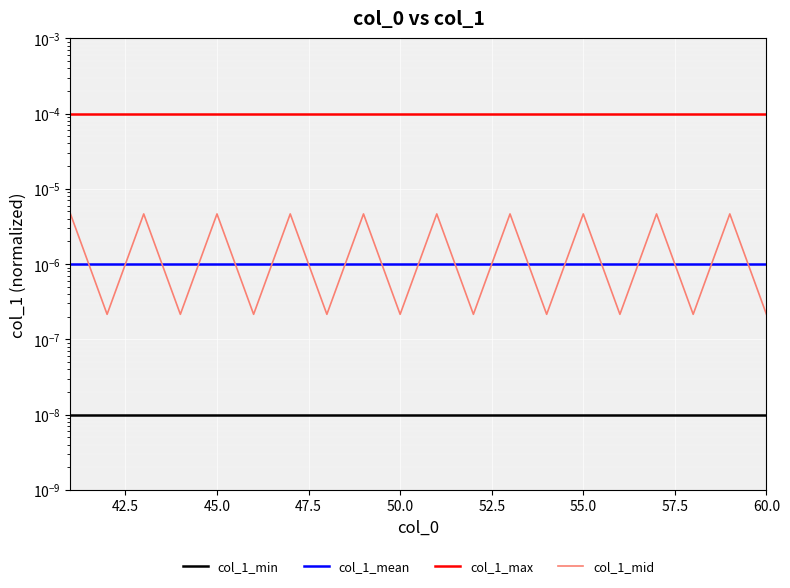

True or false: col_1_mid and col_1_min cross at least once.

False